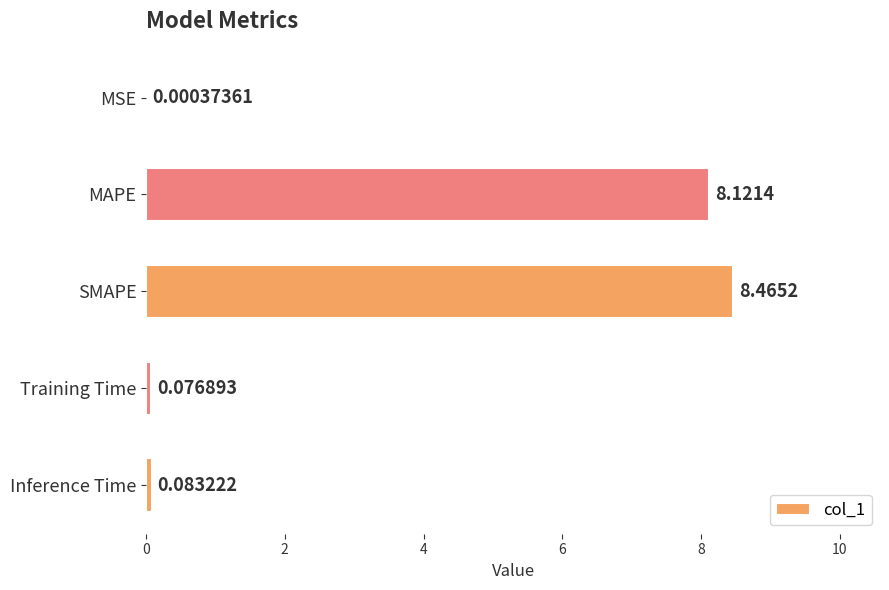

Are the bars horizontal?

Yes